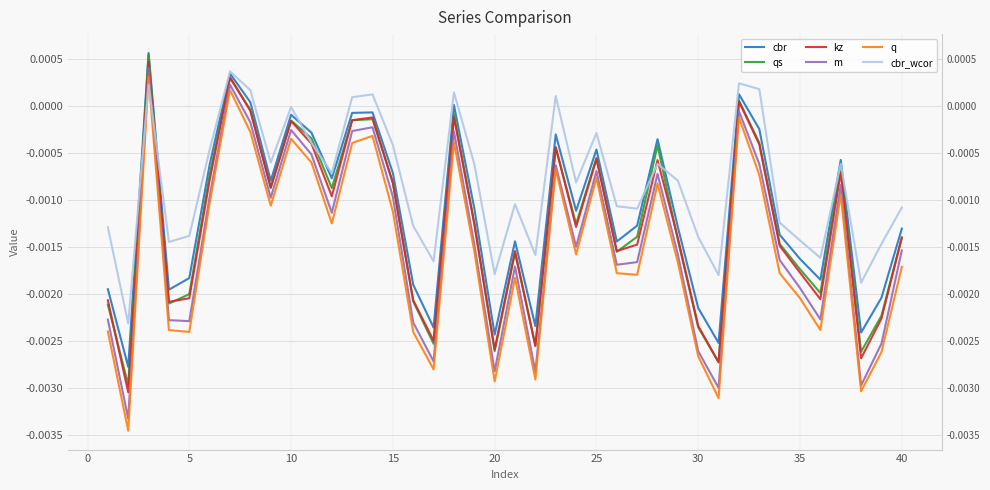

The value of q at 12 is -0.0. True or false?

False